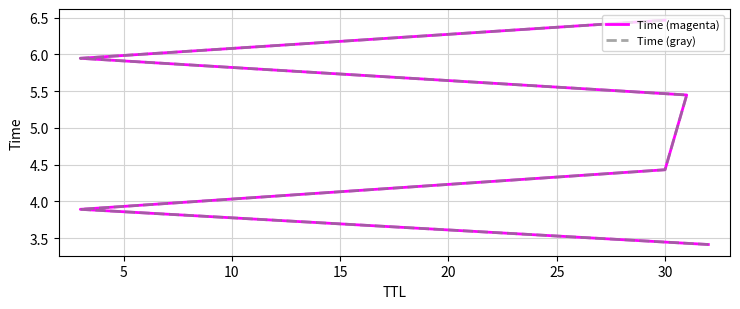

What is the smallest value displayed?

3.4